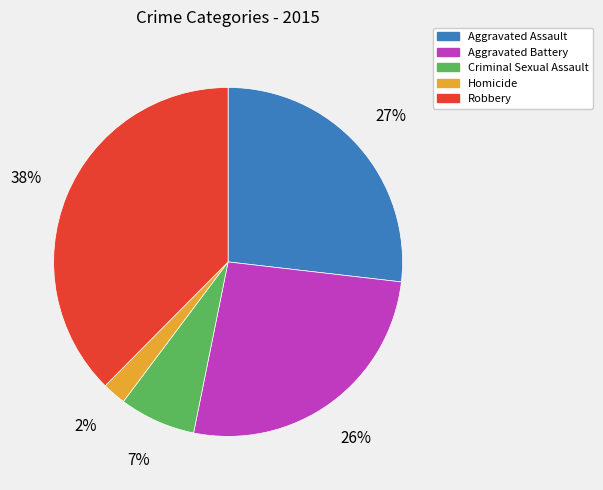

What percentage is the Robbery slice, to the nearest percent?

38%